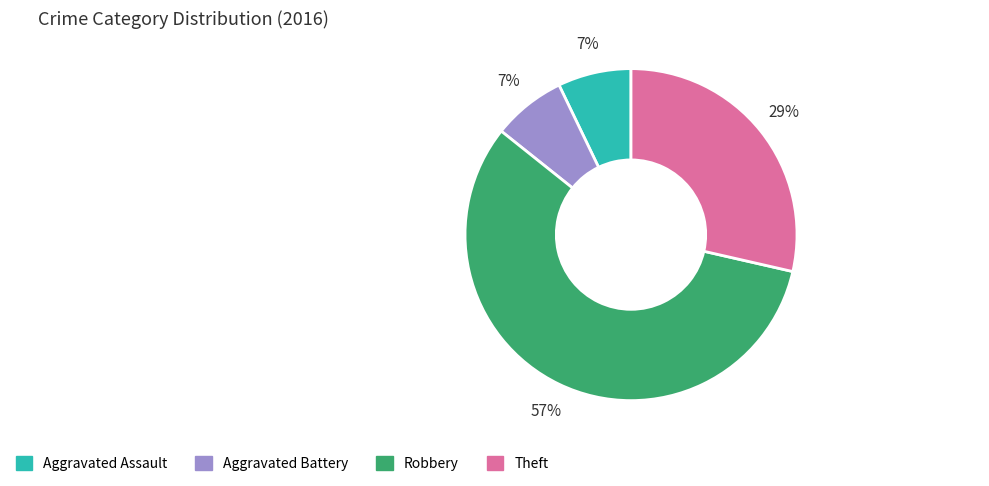

Does Robbery account for over 50% of the chart?

Yes